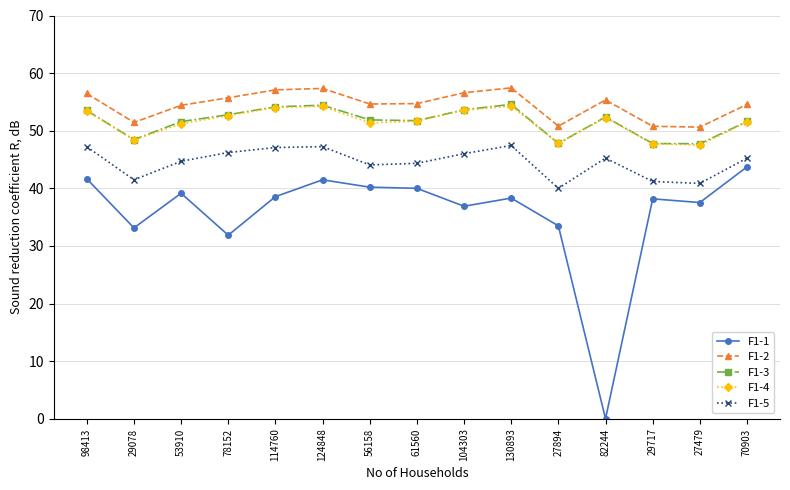

What is the spread (max minus min) of values at 27479?

13.1